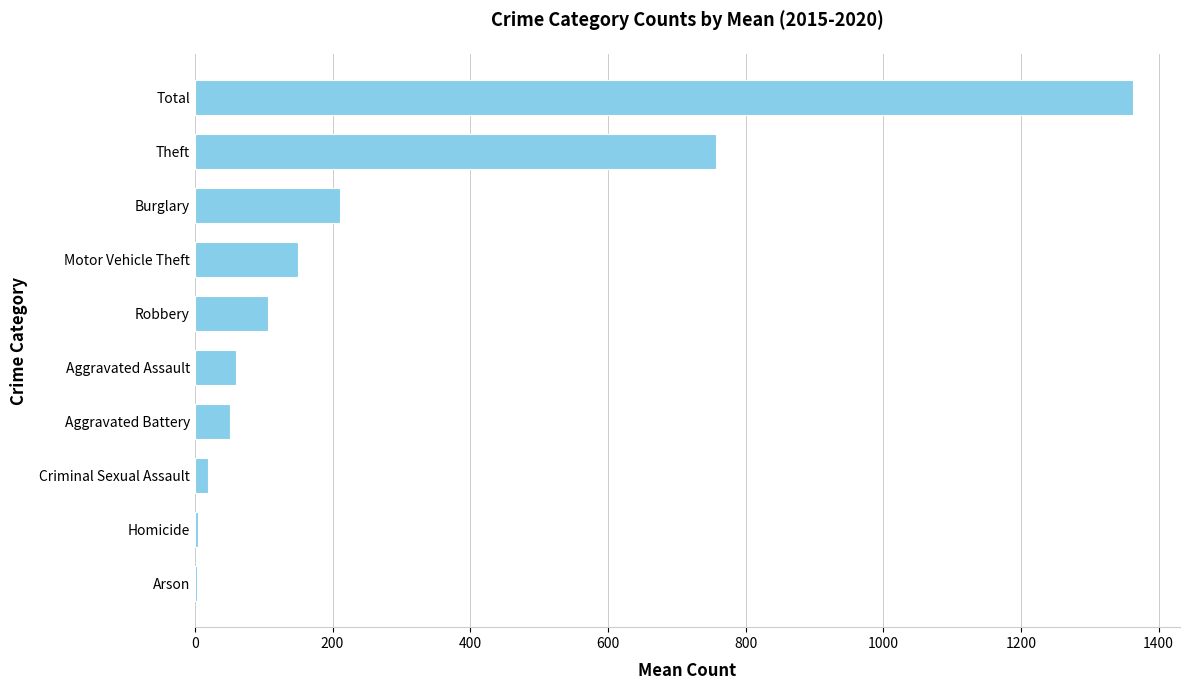

At which label is the value closest to 683?

Theft